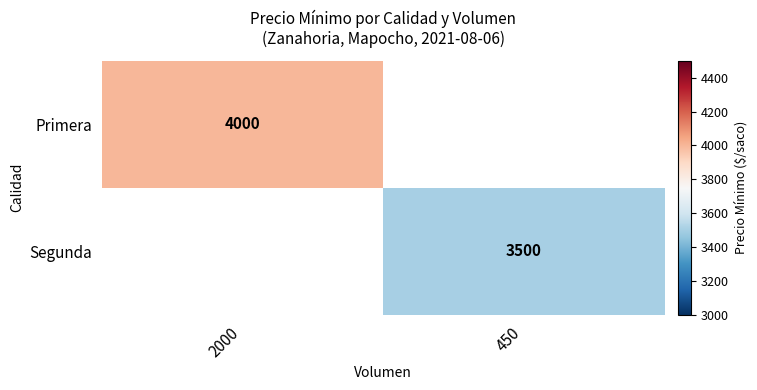

Is it true that Primera equals 5494 at 2000?

False